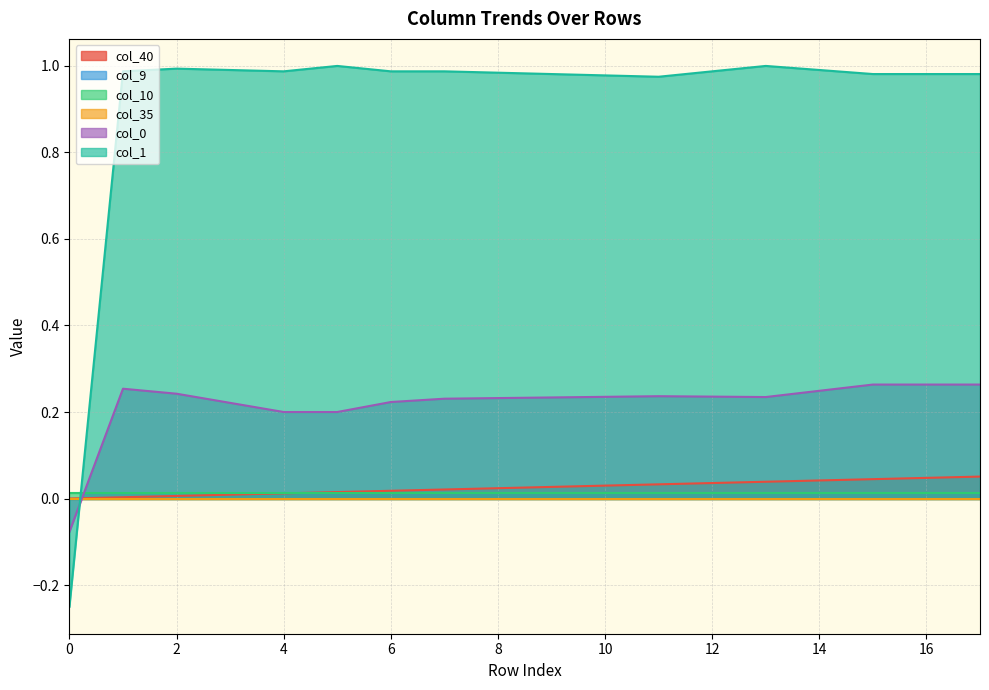

At which label does col_0 reach its peak?

15